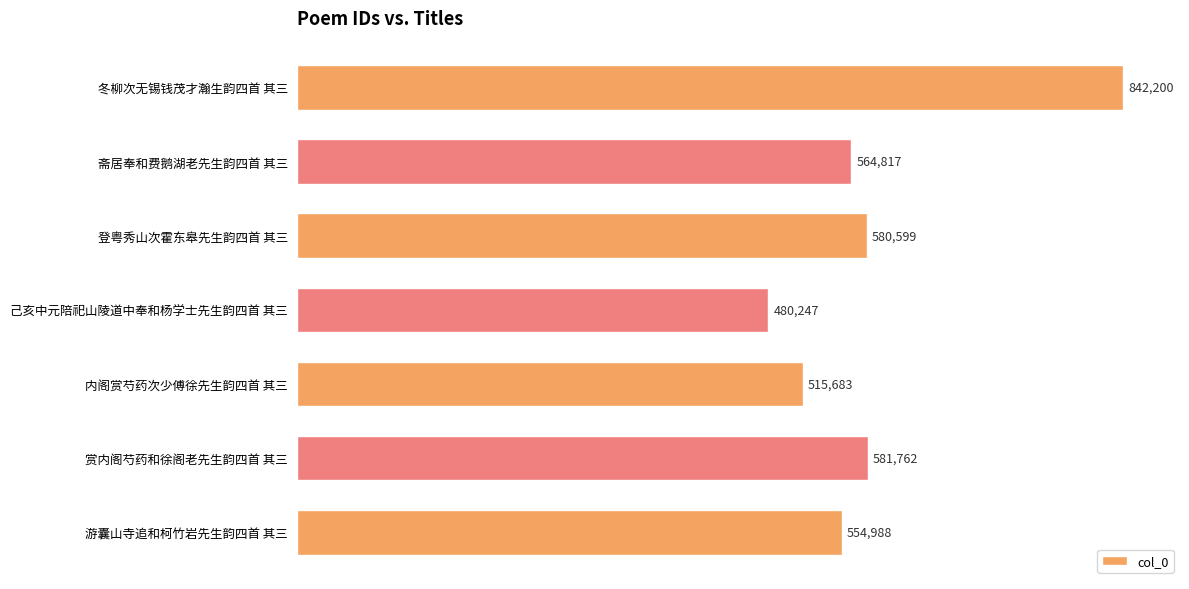

Rank the categories by value from lowest to highest.

己亥中元陪祀山陵道中奉和杨学士先生韵四首 其三, 内阁赏芍药次少傅徐先生韵四首 其三, 游囊山寺追和柯竹岩先生韵四首 其三, 斋居奉和费鹅湖老先生韵四首 其三, 登粤秀山次霍东皋先生韵四首 其三, 赏内阁芍药和徐阁老先生韵四首 其三, 冬柳次无锡钱茂才瀚生韵四首 其三